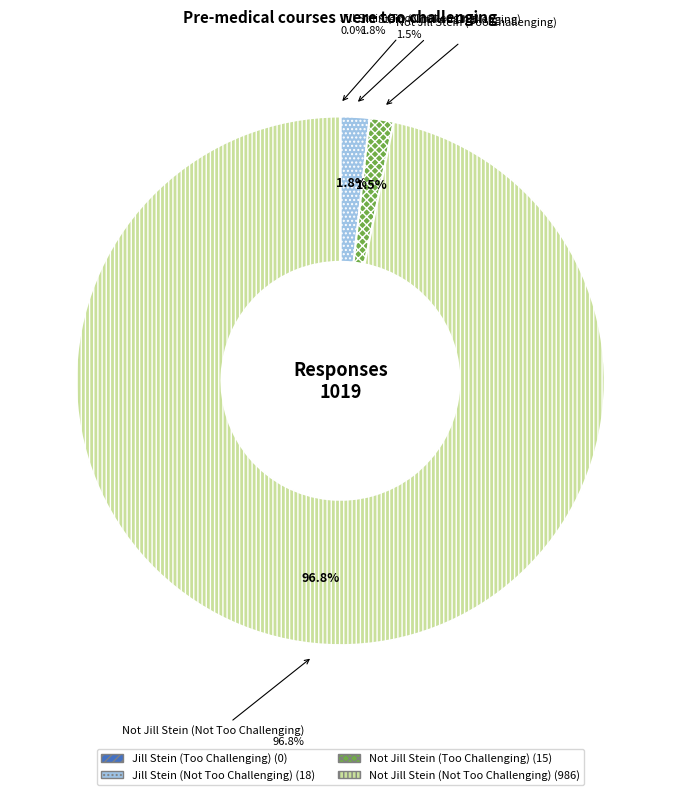

How many slices are in this pie chart?

4